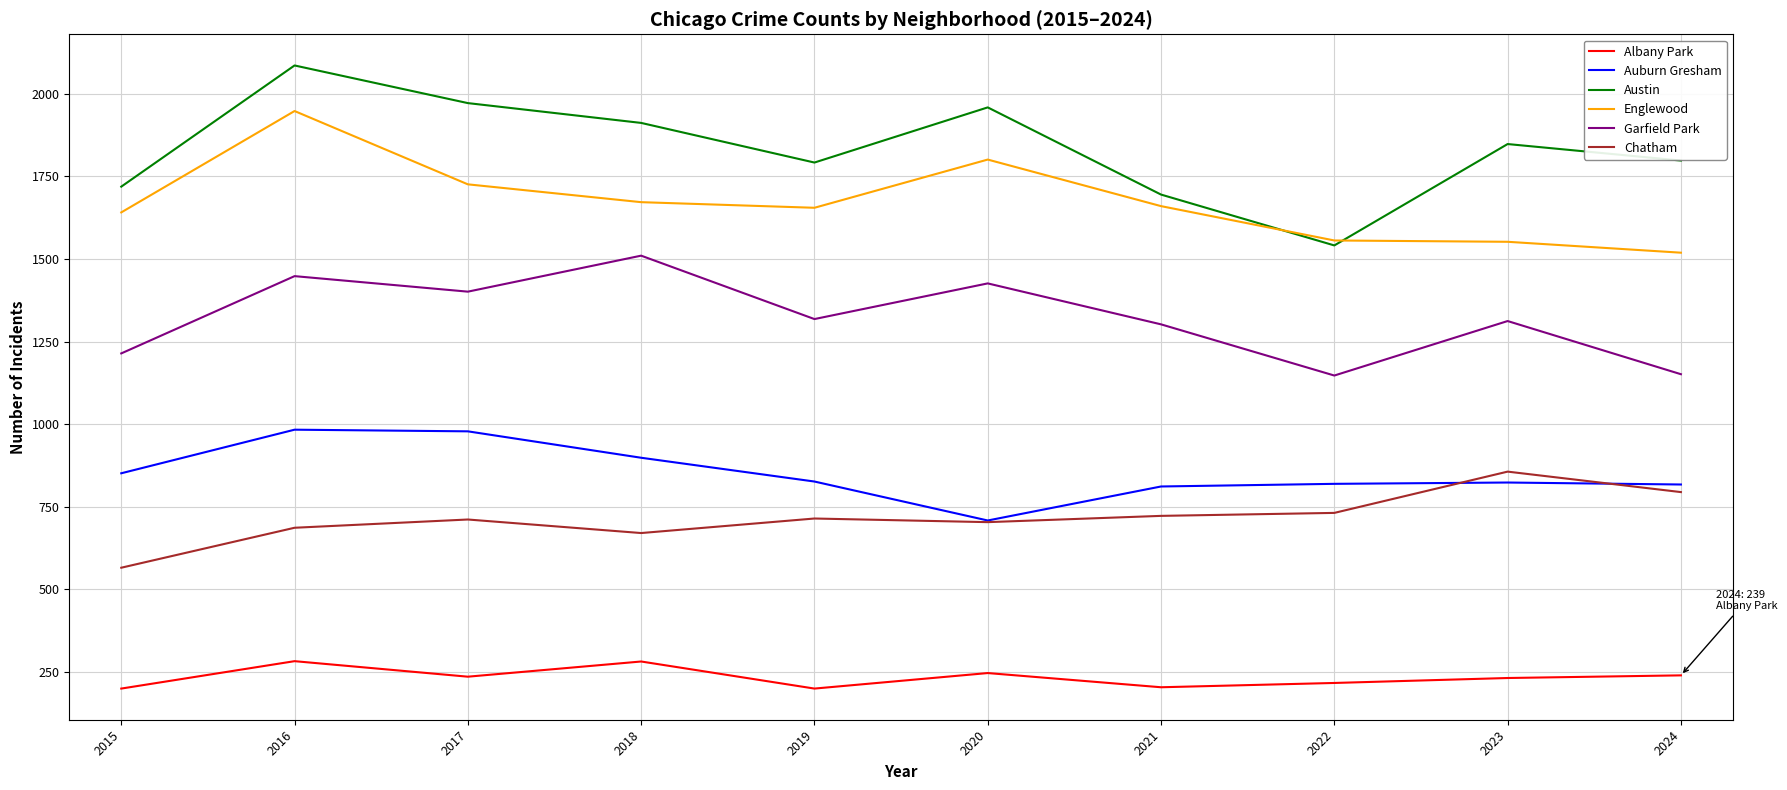

Which series has the largest total across all categories?

Austin